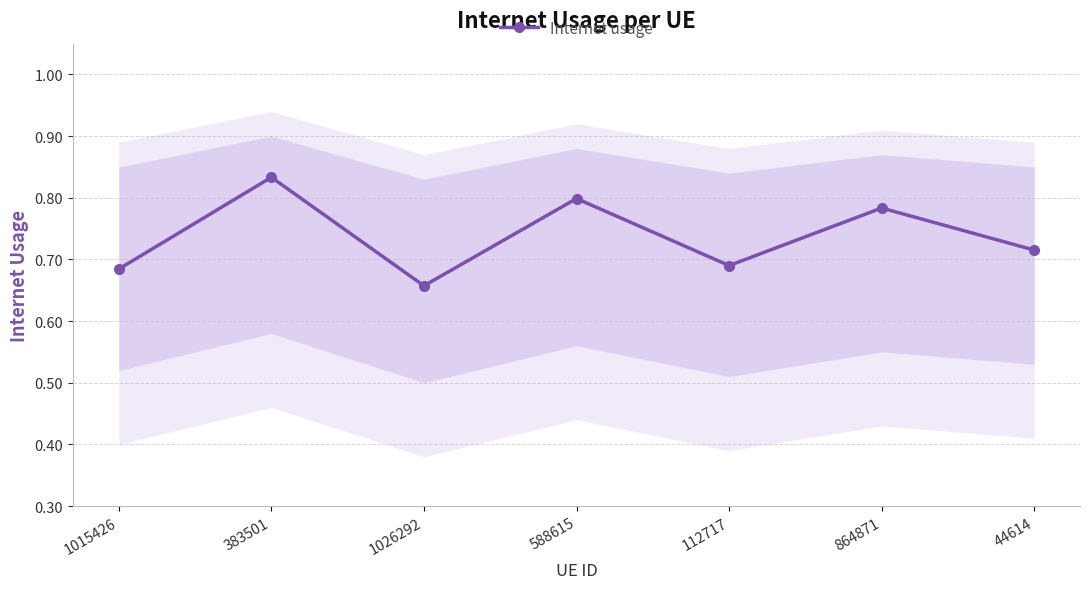

What is the sum of the values at 44614 and 864871?

1.5